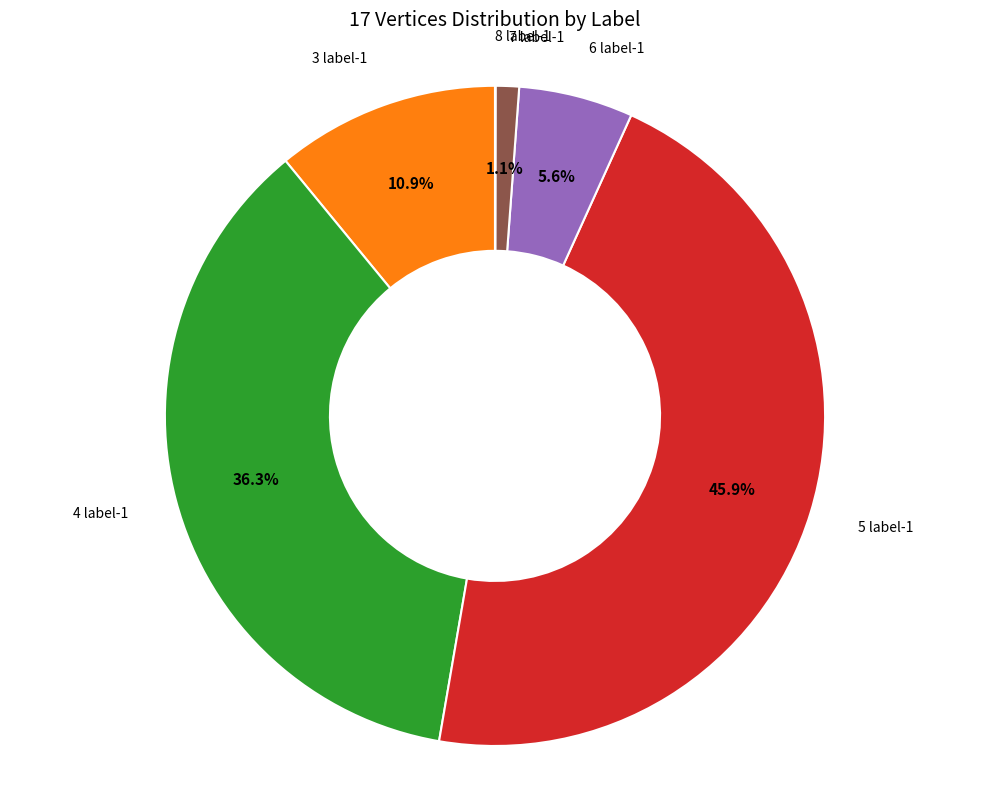

Is there any slice that represents more than half of the pie?

No